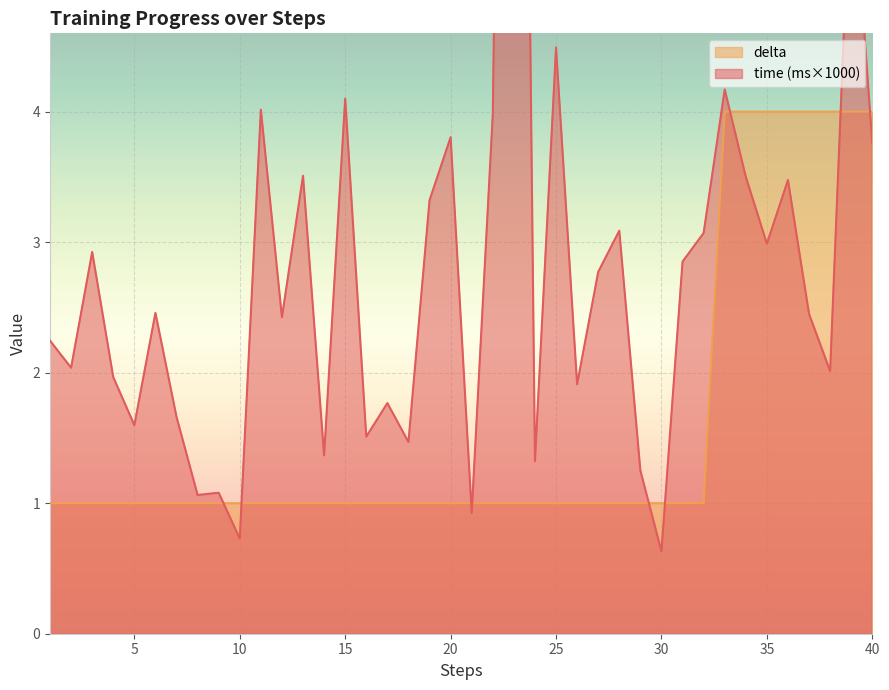

Rank the series by their maximum value, from highest to lowest.

time, delta